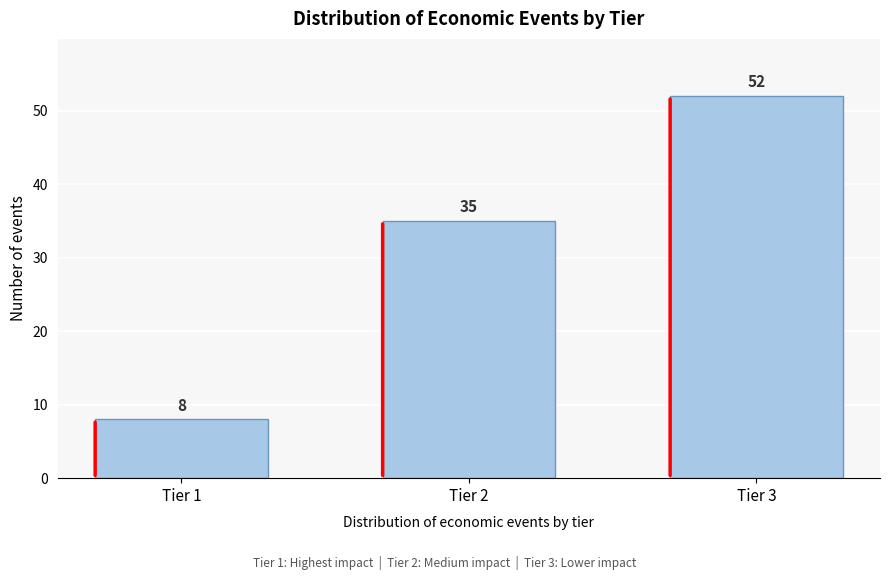

Reading left to right, what are all the values shown in this chart?

Tier 1=8	Tier 2=35	Tier 3=52